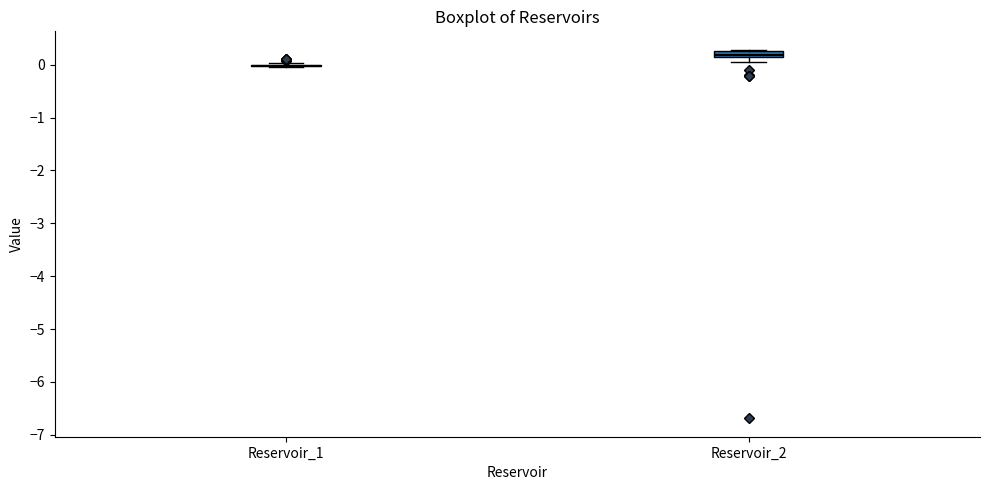

Where is the upper edge of the box for Reservoir_2 on the y-axis? The values are not printed on the chart, so give them approximately, as read against the axis.

0.3